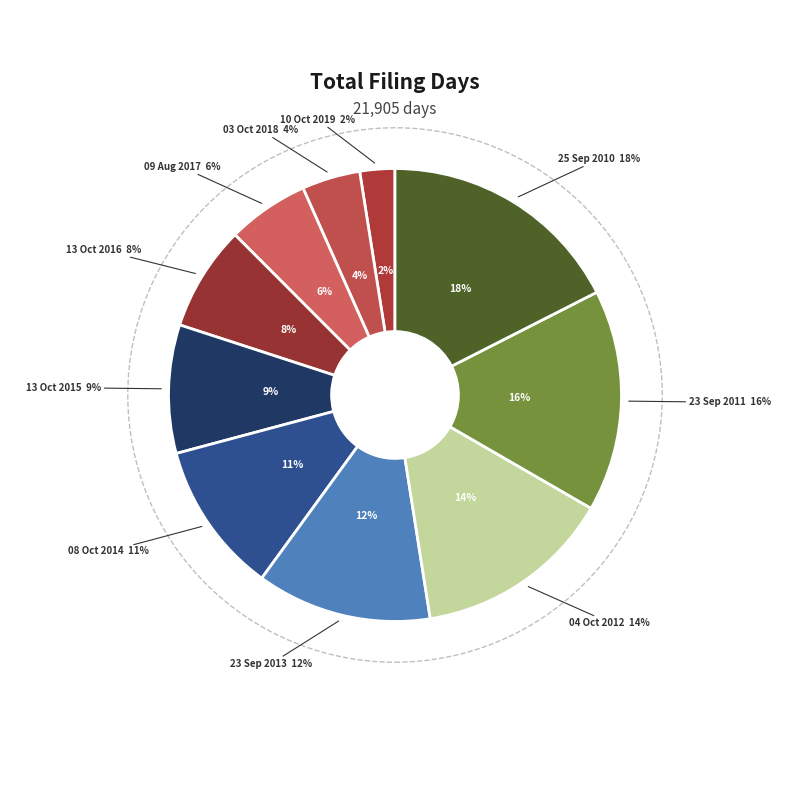

Rank the categories by value from lowest to highest.

10 Oct 2019, 03 Oct 2018, 09 Aug 2017, 13 Oct 2016, 13 Oct 2015, 08 Oct 2014, 23 Sep 2013, 04 Oct 2012, 23 Sep 2011, 25 Sep 2010